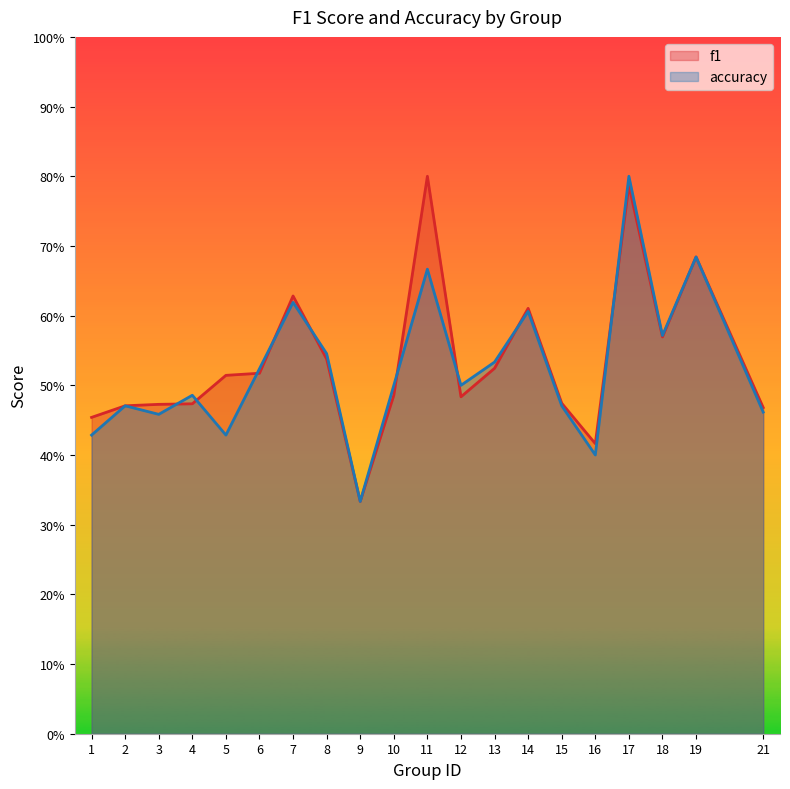

At which label does f1 reach its peak?

11